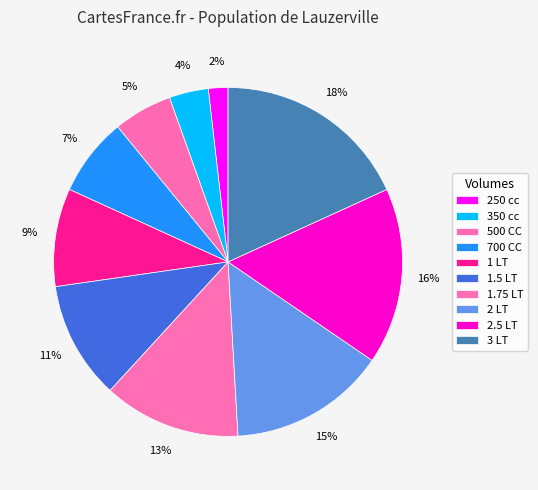

Does any single category account for the majority?

No